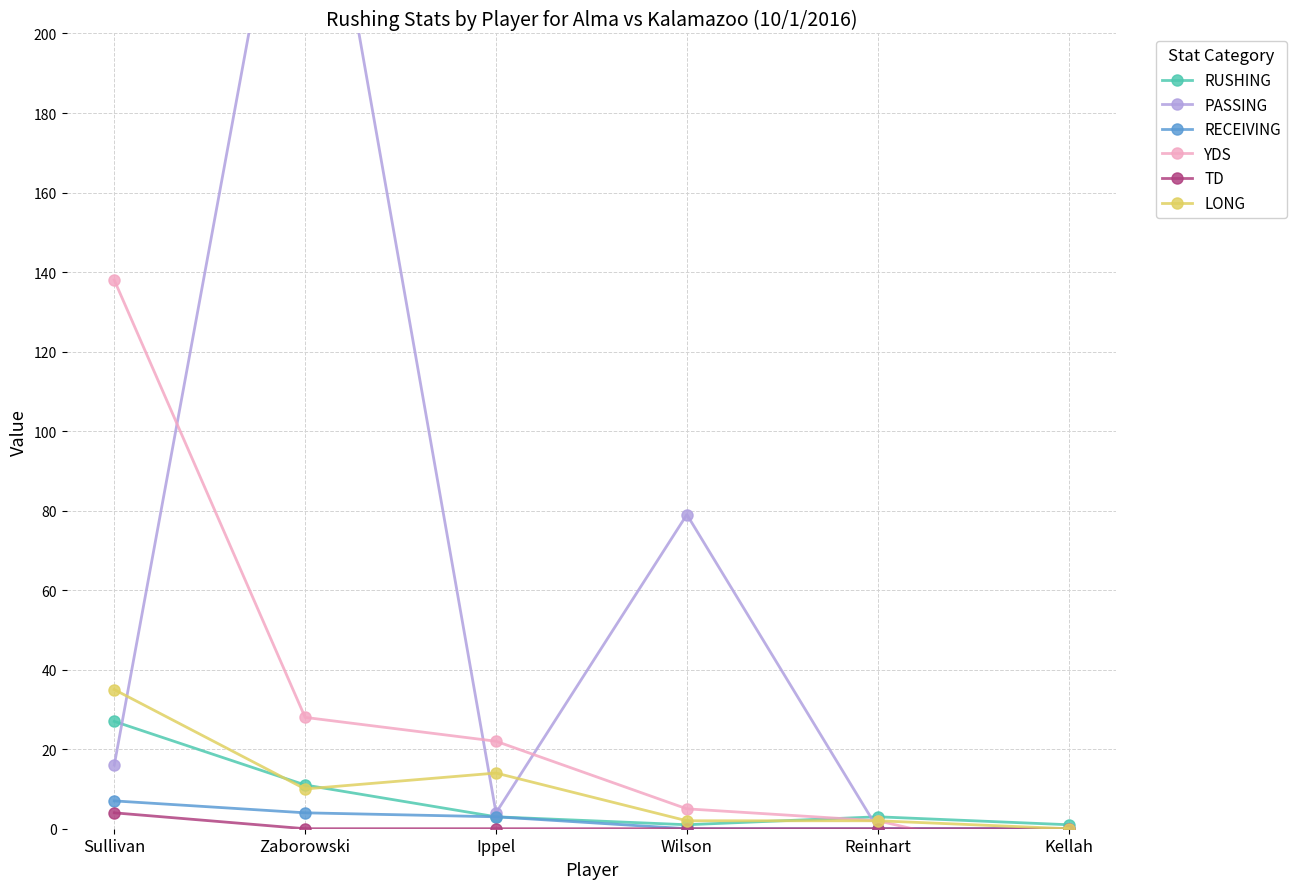

True or false: YDS and PASSING cross at least once.

True